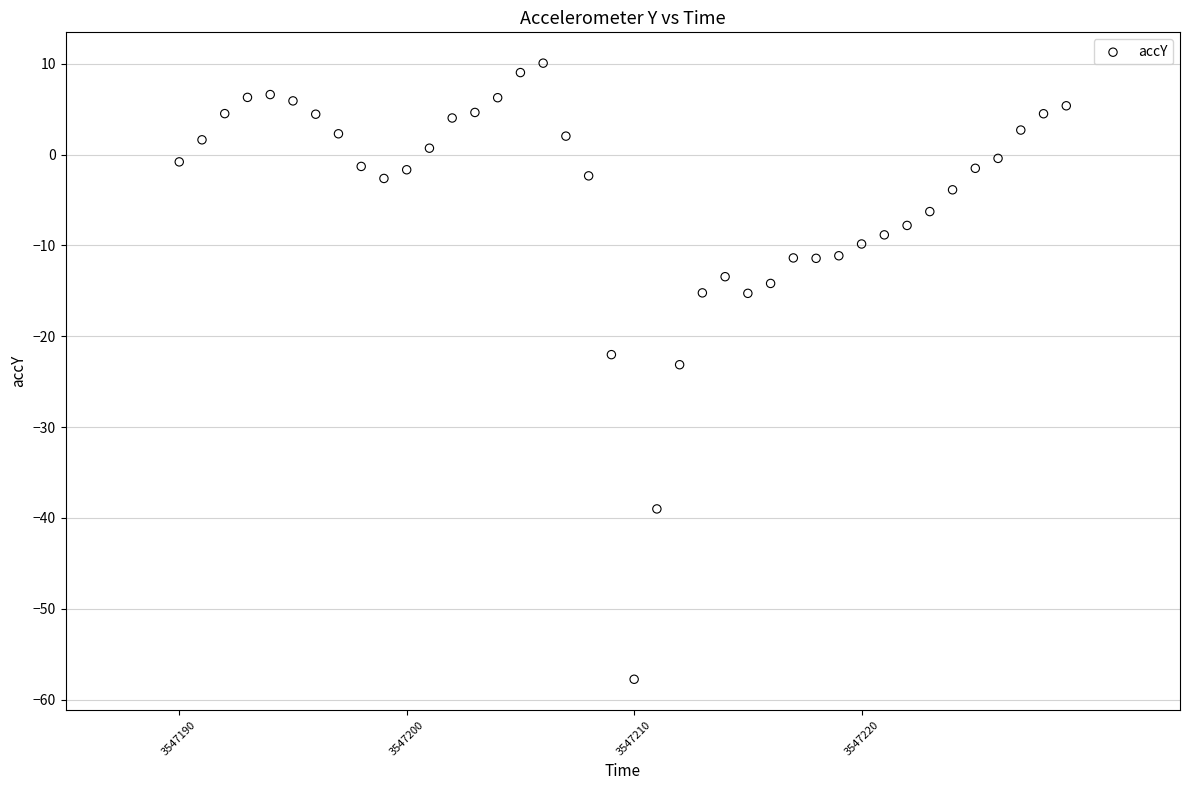

What is the range of X values (max minus min)?

39.0